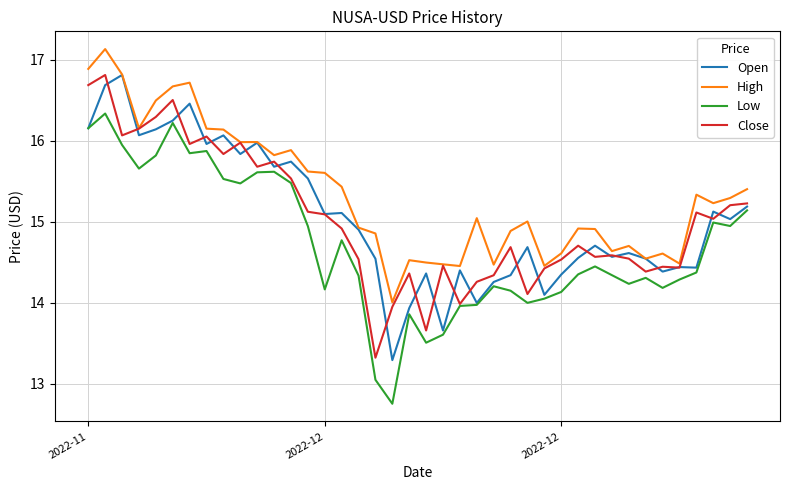

What is the average value of the Low series?

14.7